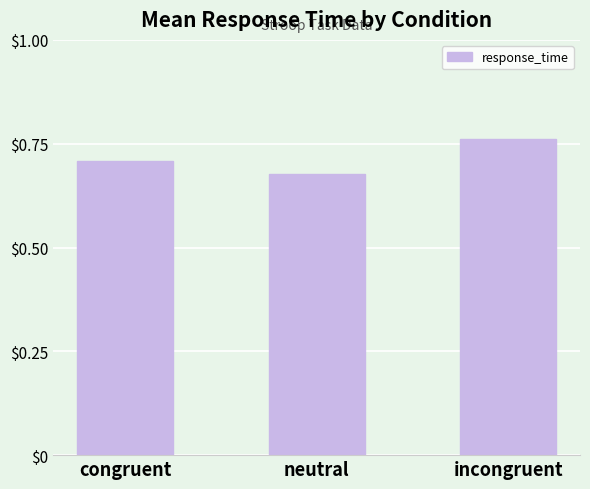

Which category has the lowest value across all series?

neutral